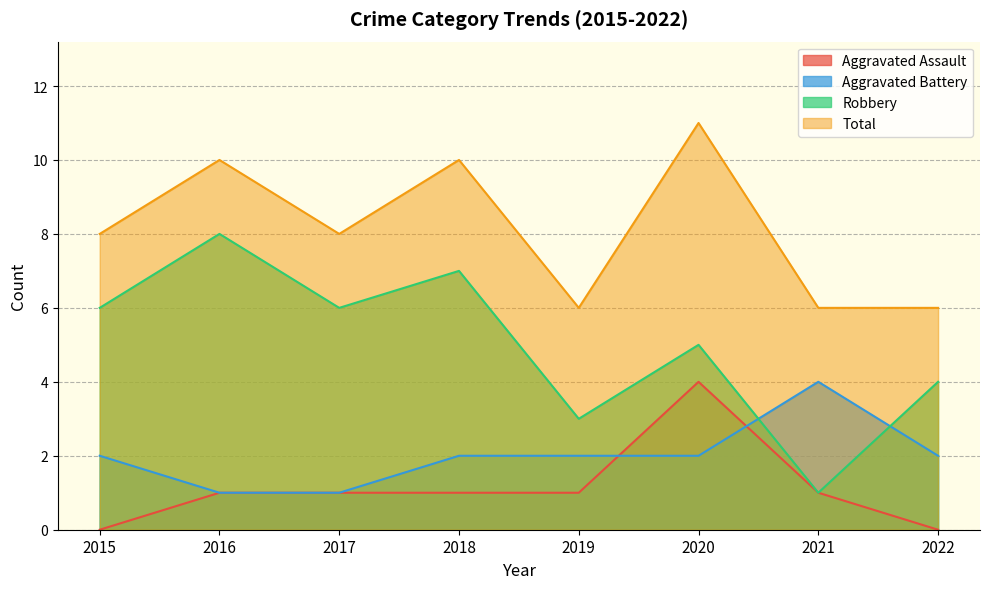

How many interior local peaks does the Aggravated Battery series have?

1